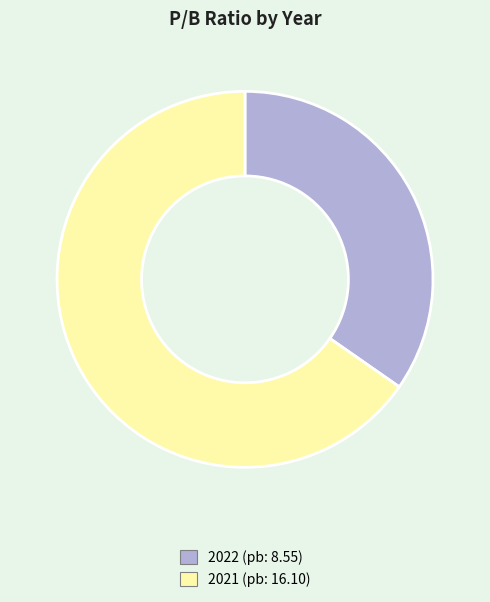

How many segments does this pie chart have?

2